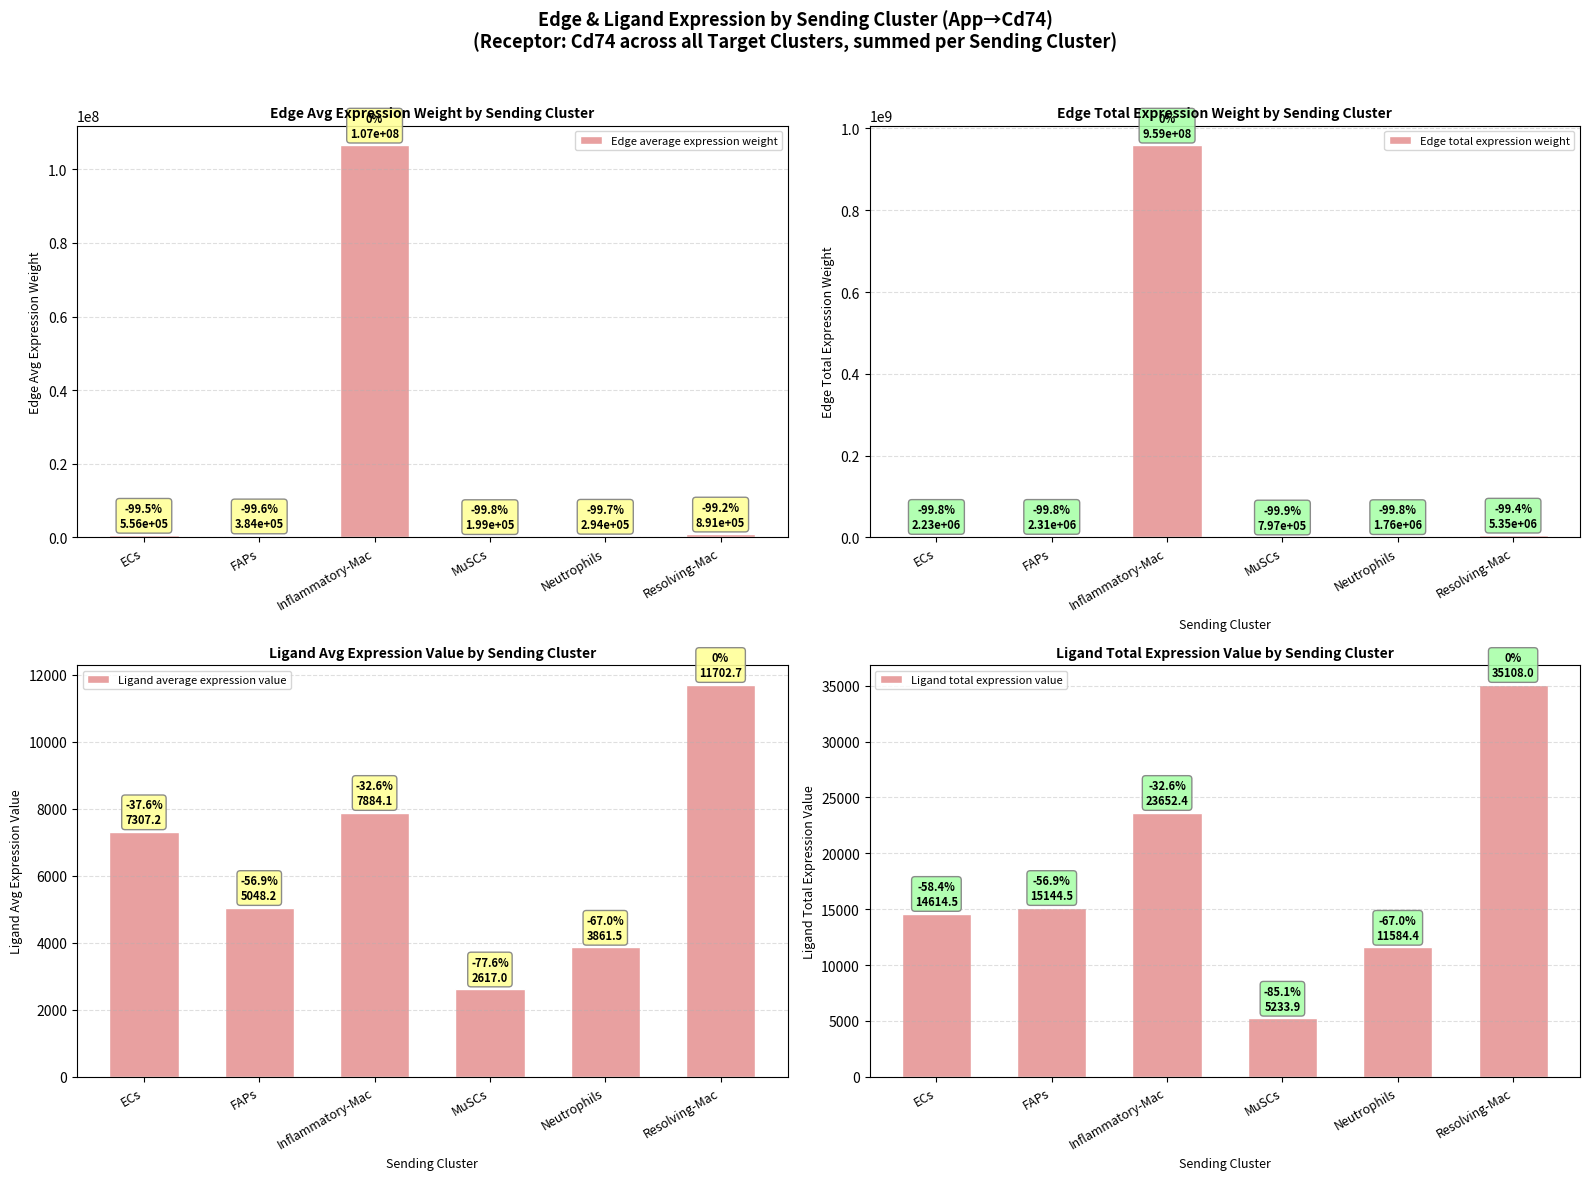

What position from the left is FAPs?

2